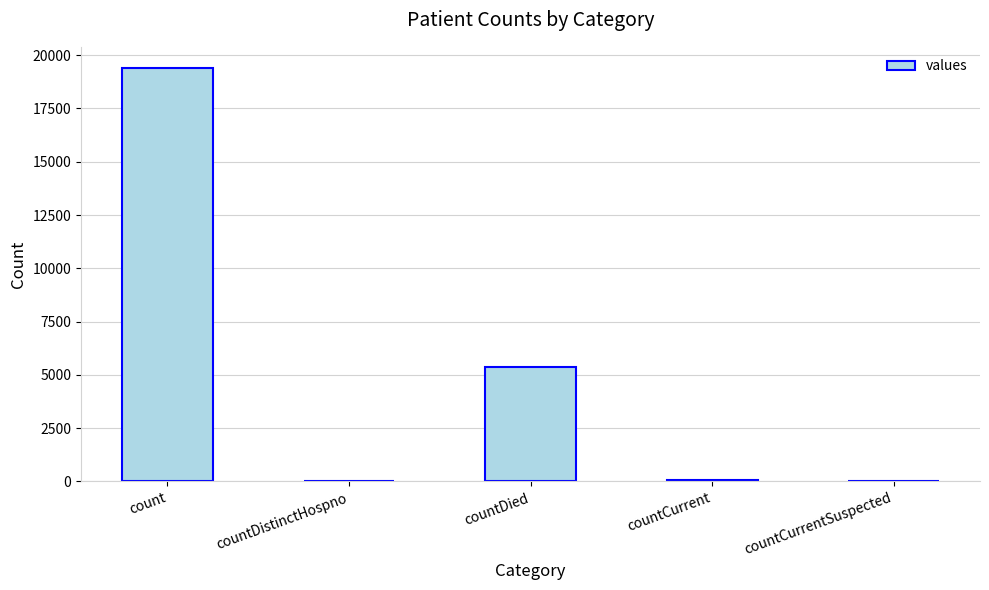

What is the sum of all values?

24875